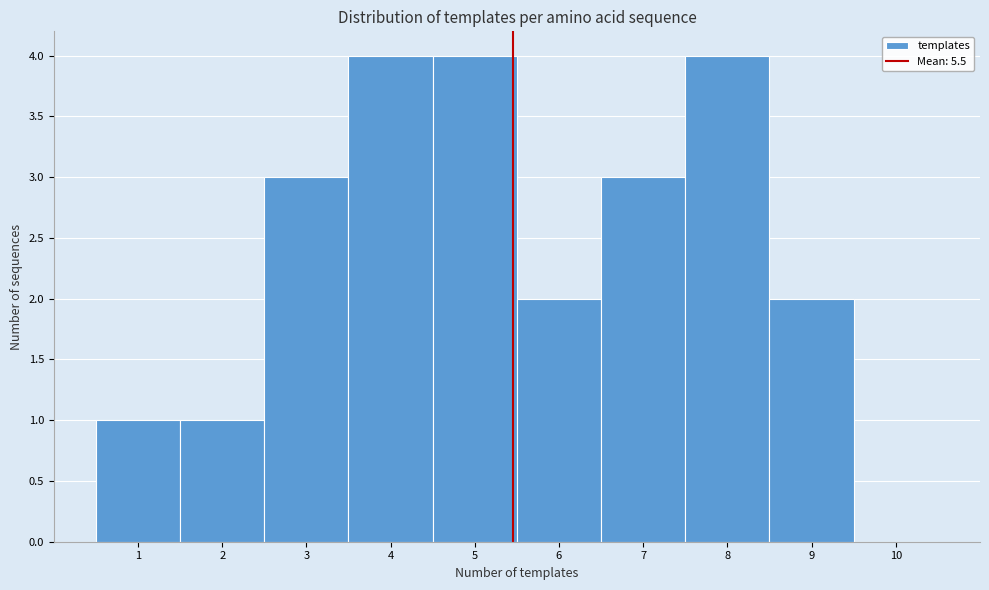

Reading left to right, transcribe this chart: for each bar, give the range it covers on the x-axis and its height. The values are not printed on the chart, so give them approximately, as read against the axis.

0.5 to 1.5: 1
1.5 to 2.5: 1
2.5 to 3.5: 3
3.5 to 4.5: 4
4.5 to 5.5: 4
5.5 to 6.5: 2
6.5 to 7.5: 3
7.5 to 8.5: 4
8.5 to 9.5: 2
9.5 to 10.5: 0